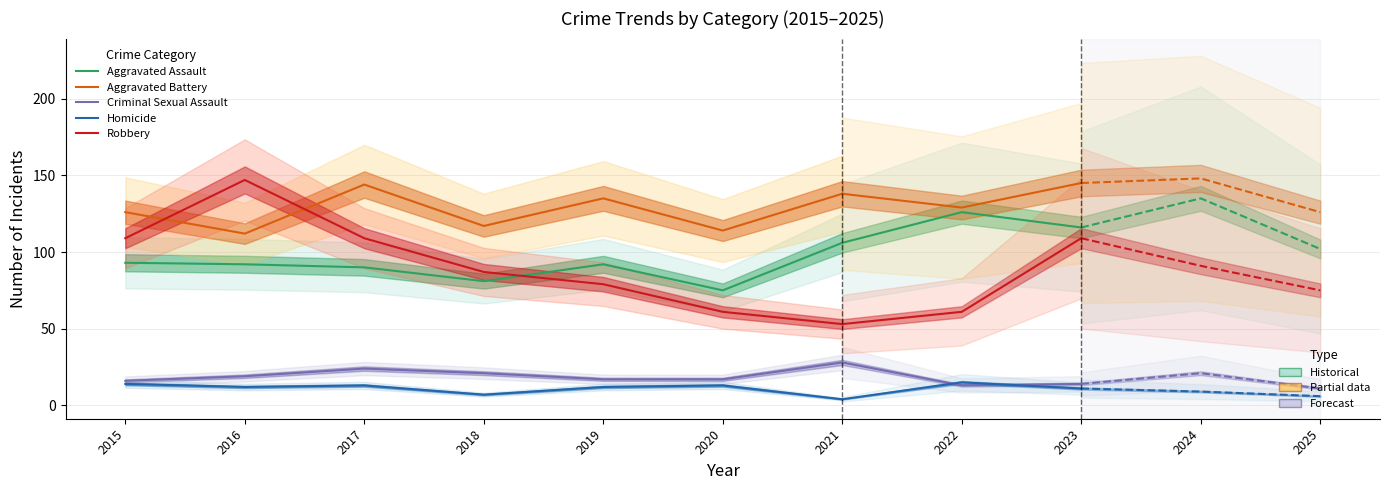

Where is the first local maximum for Aggravated Battery?

2017